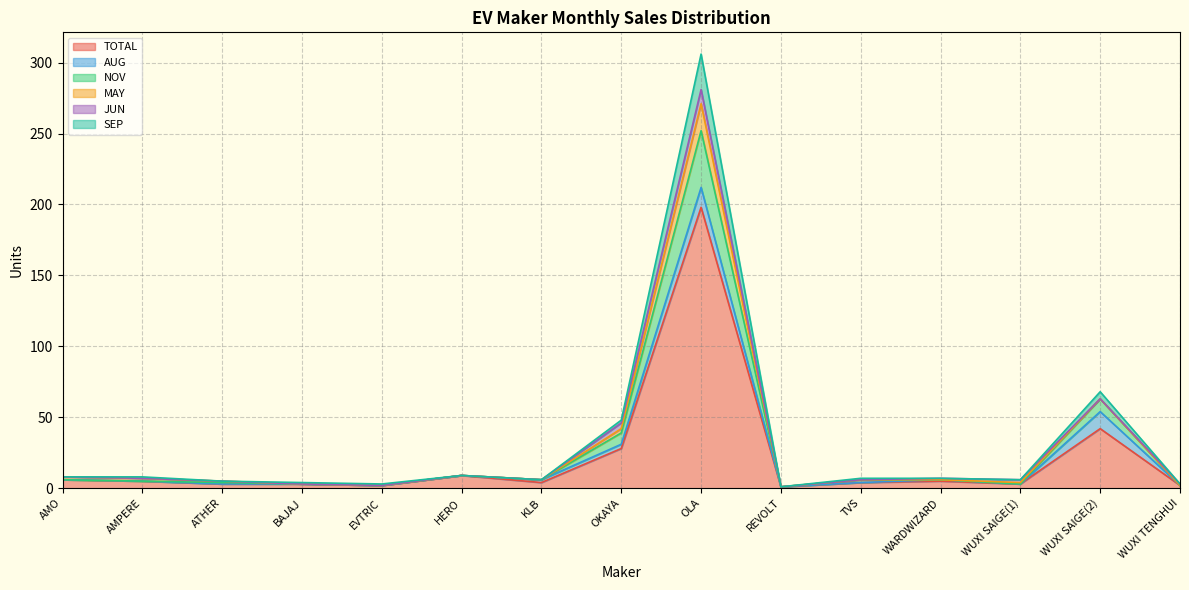

Which category has the highest value in the TOTAL series?

OLA